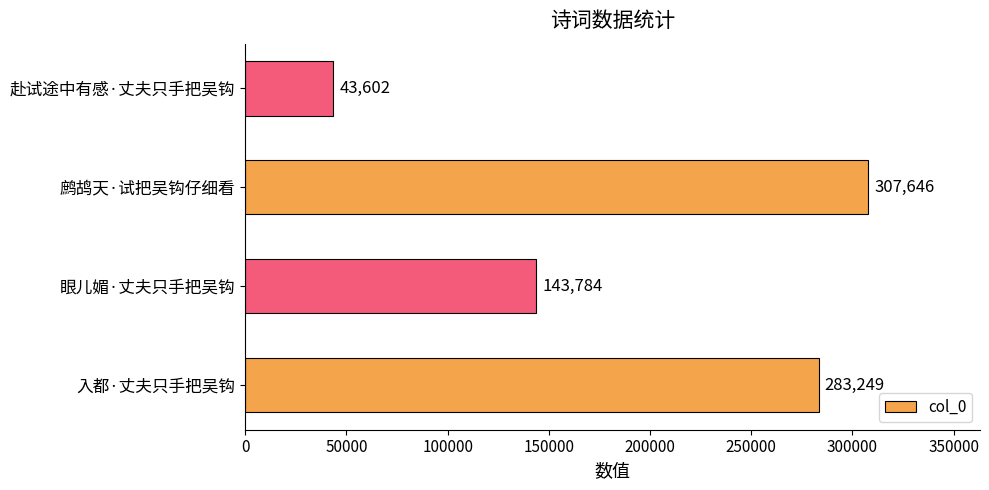

What is the change in value from 入都·丈夫只手把吴钩 to 鹧鸪天·试把吴钩仔细看?

+24397